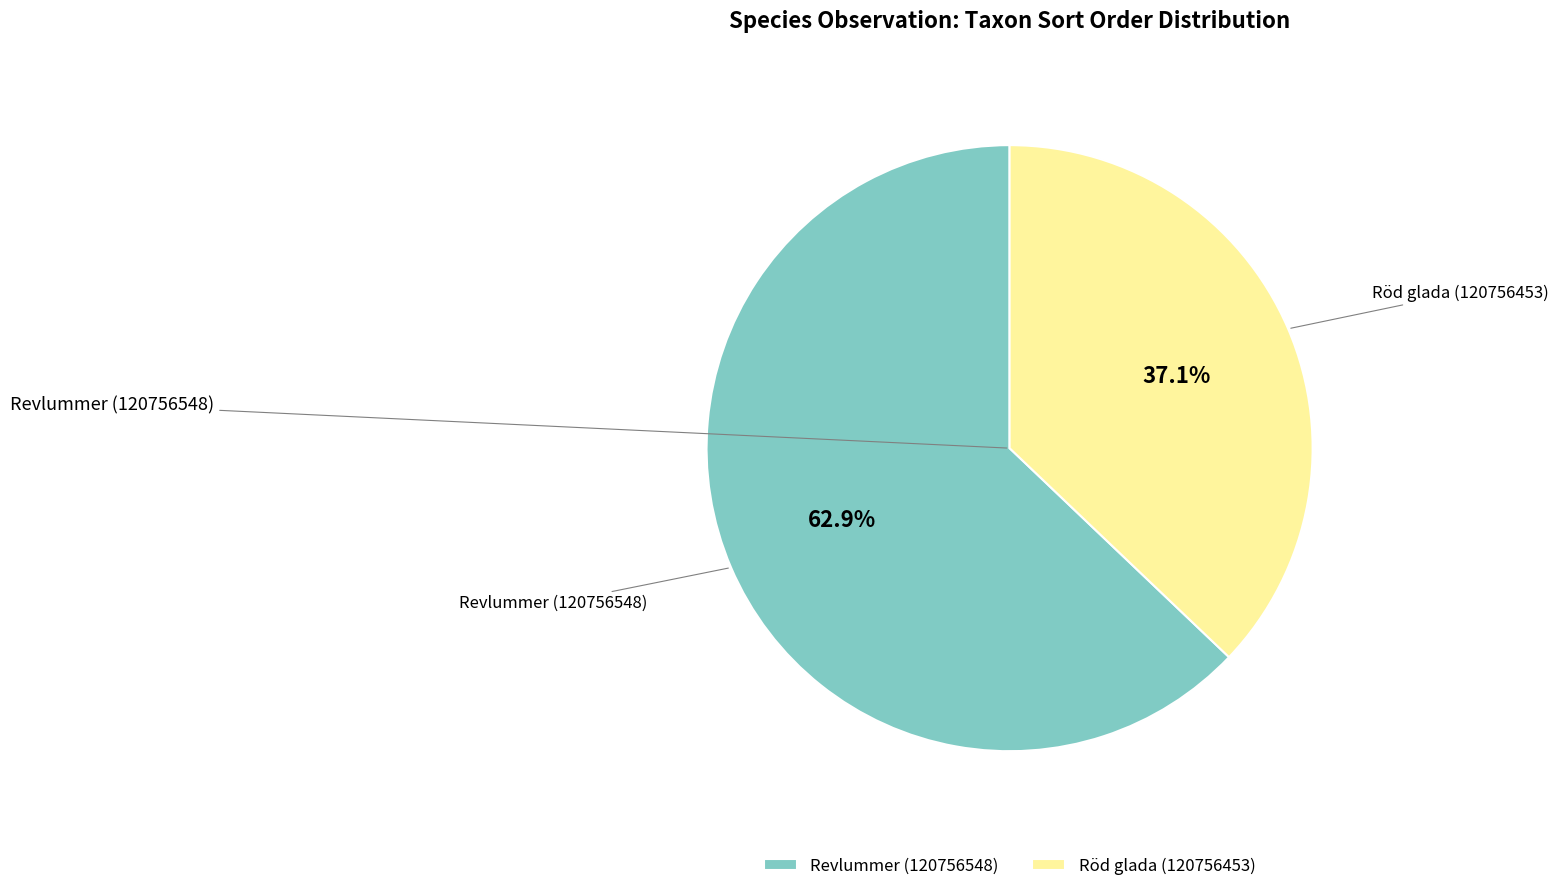

To the nearest percent, what is the difference between the largest and smallest slice percentages?

26%